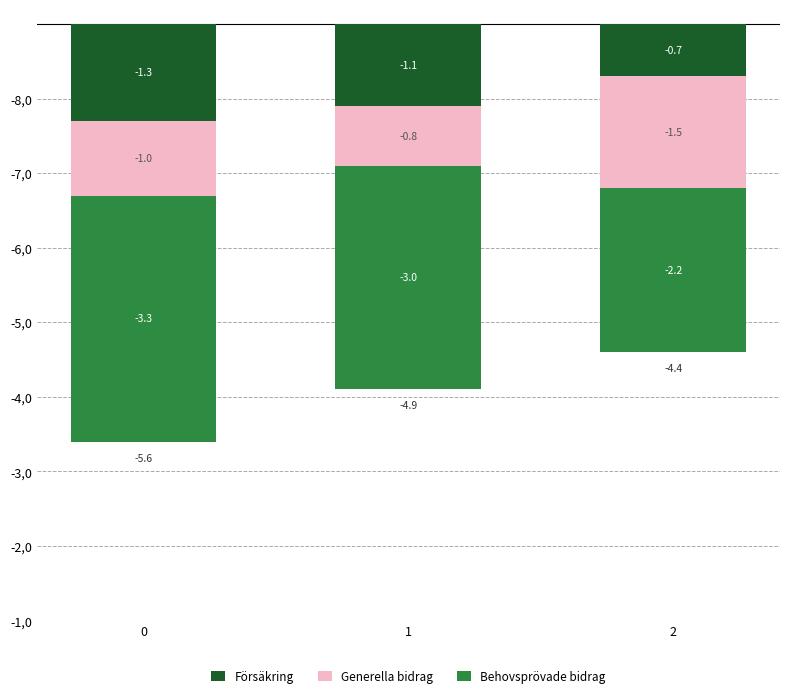

Rank the series by their maximum value, from highest to lowest.

Försäkring, Generella bidrag, Behovsprövade bidrag